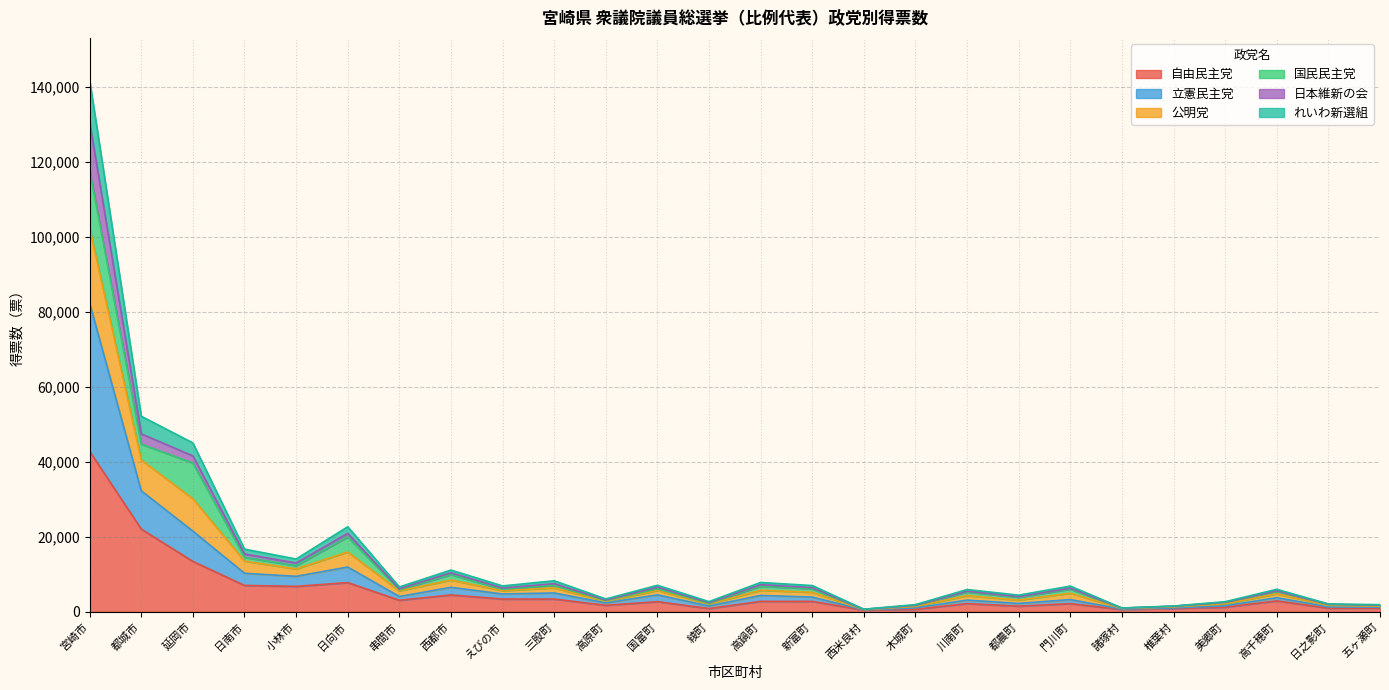

What is the minimum value shown in the chart?

467.0